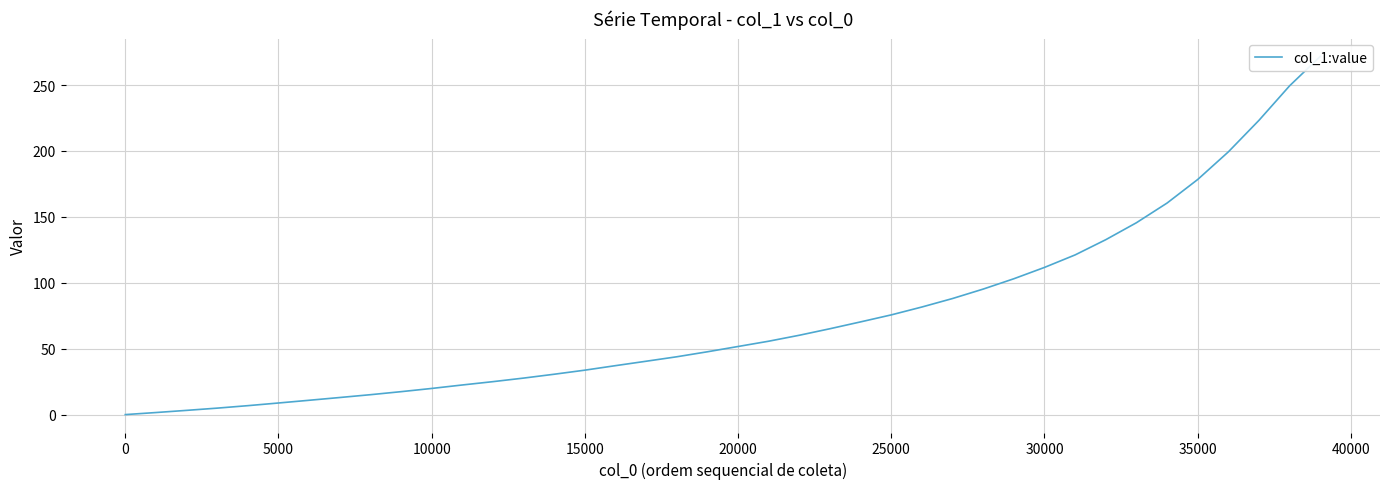

The value at 30 is 62.7. True or false?

False